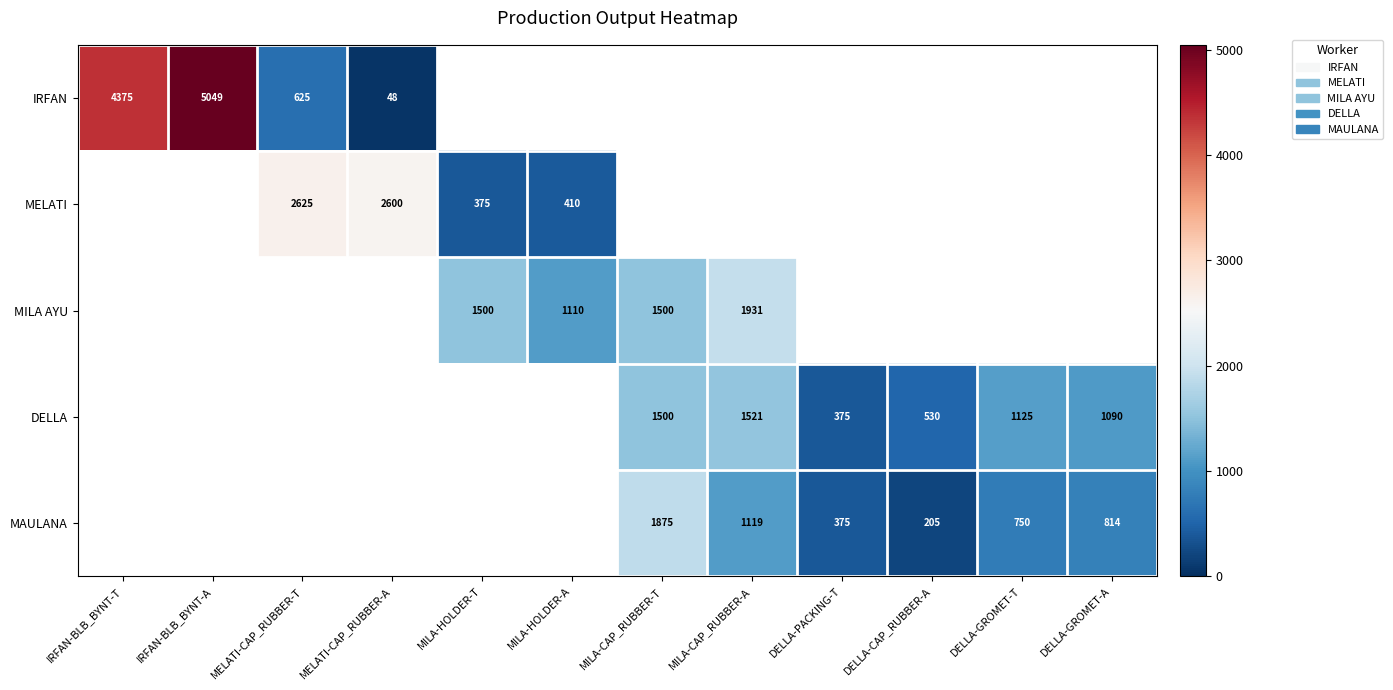

Is it true that DELLA equals 1500 at MILA-CAP_RUBBER-T?

True